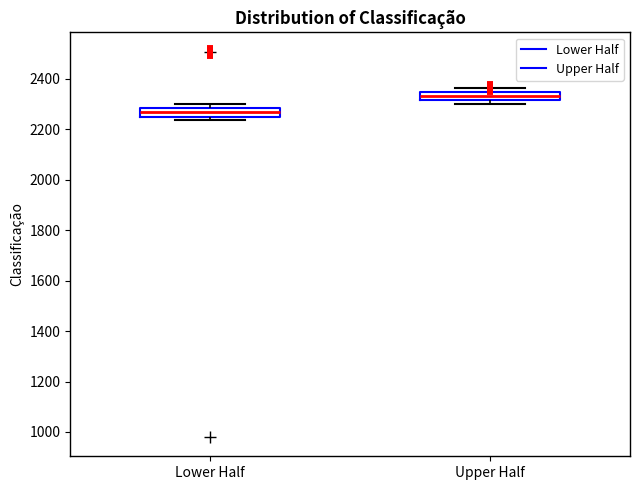

Where is the lower edge of the box for Upper Half on the y-axis? The values are not printed on the chart, so give them approximately, as read against the axis.

2320